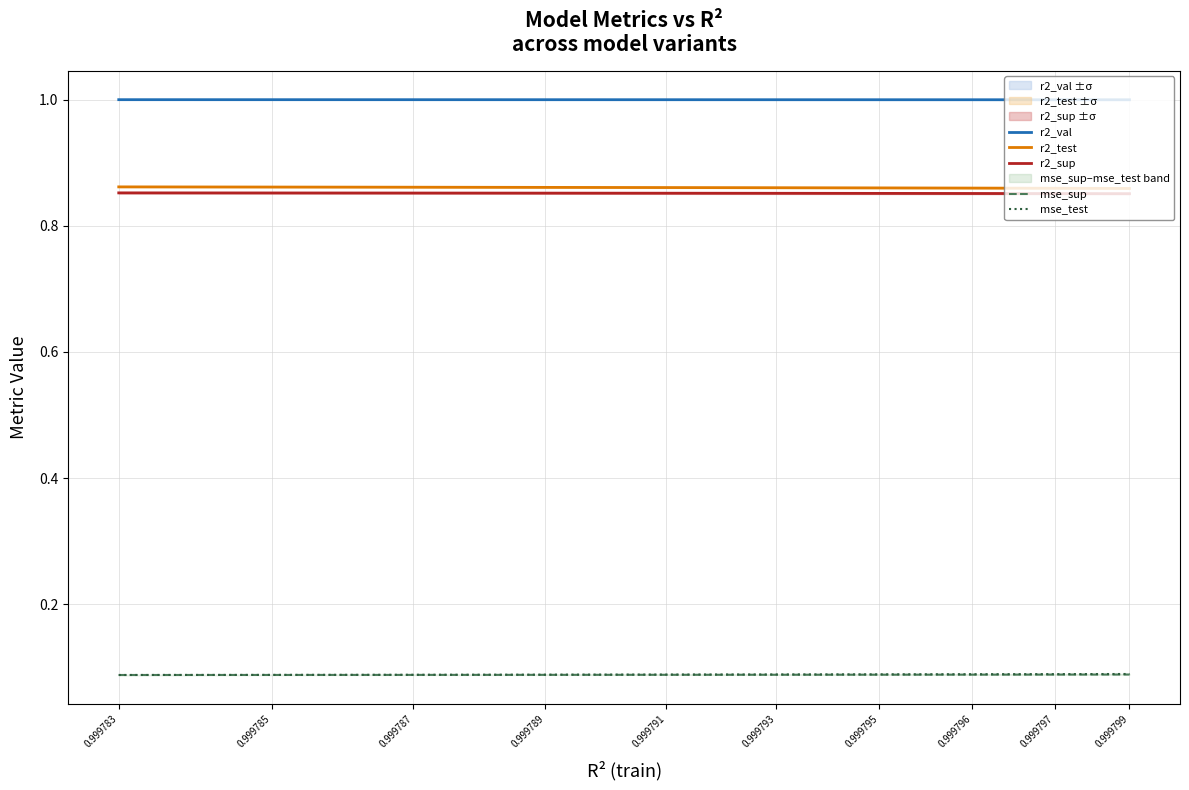

True or false: r2_sup and mse_sup intersect in this chart.

False